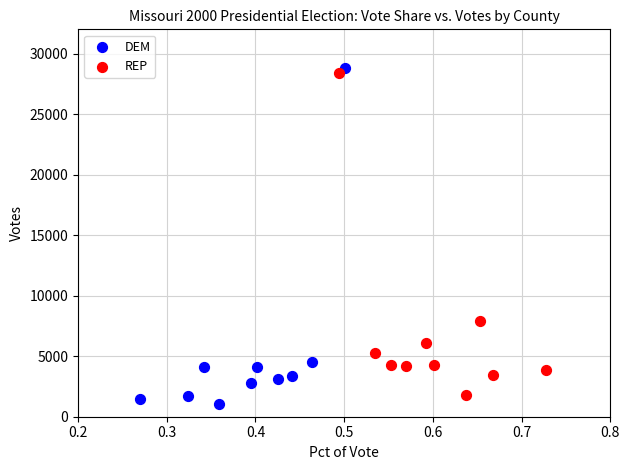

Which series contains the lowest Y value?

DEM